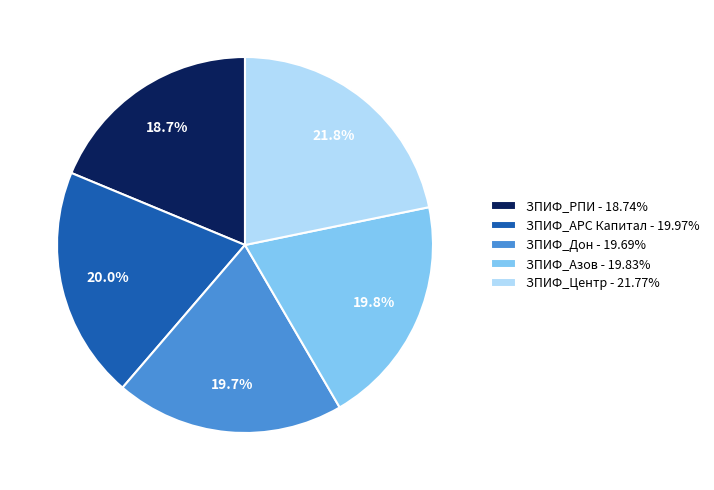

Is it true that ЗПИФ_РПИ is 9% of the pie?

False